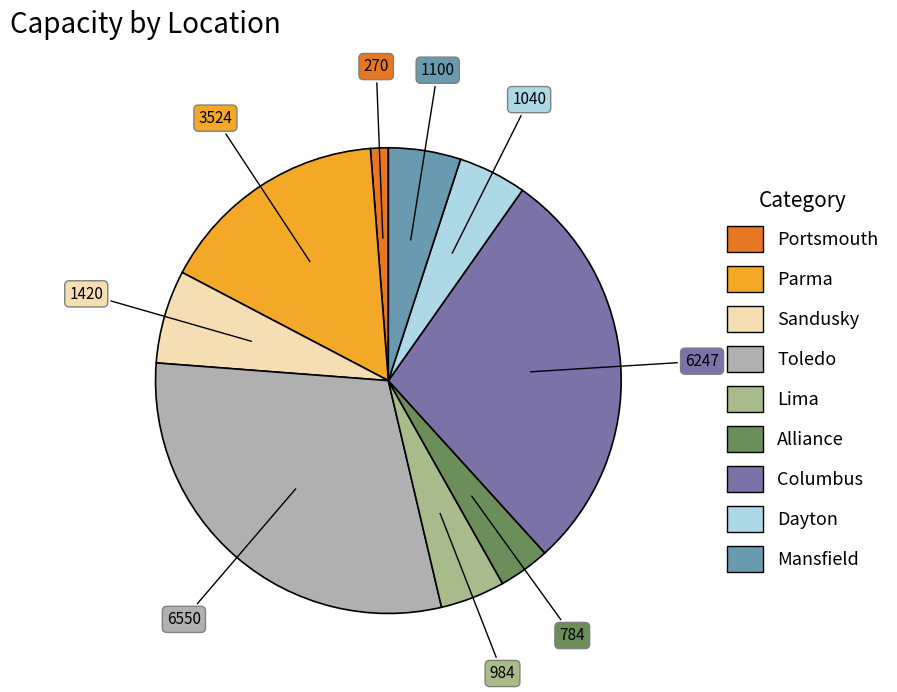

Do Sandusky and Columbus together represent more than half of the pie?

No